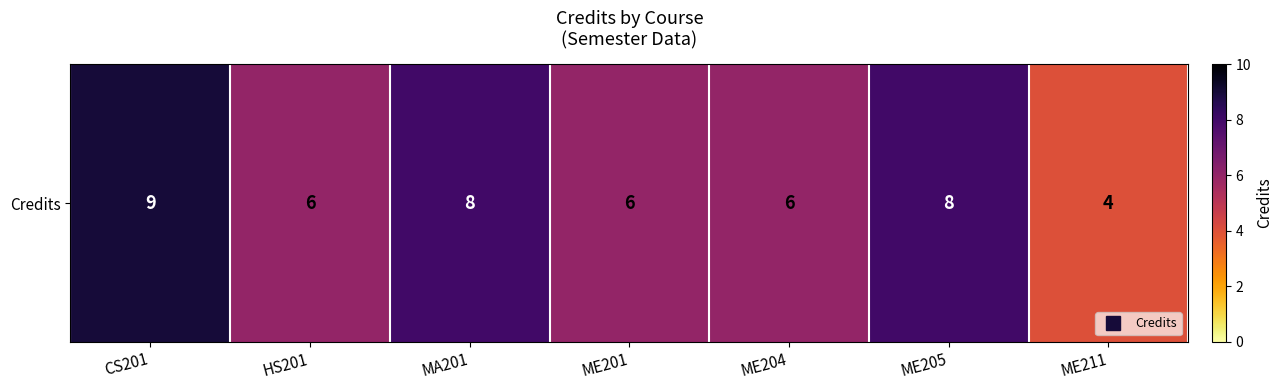

True or false: the data shows 6 at HS201.

True